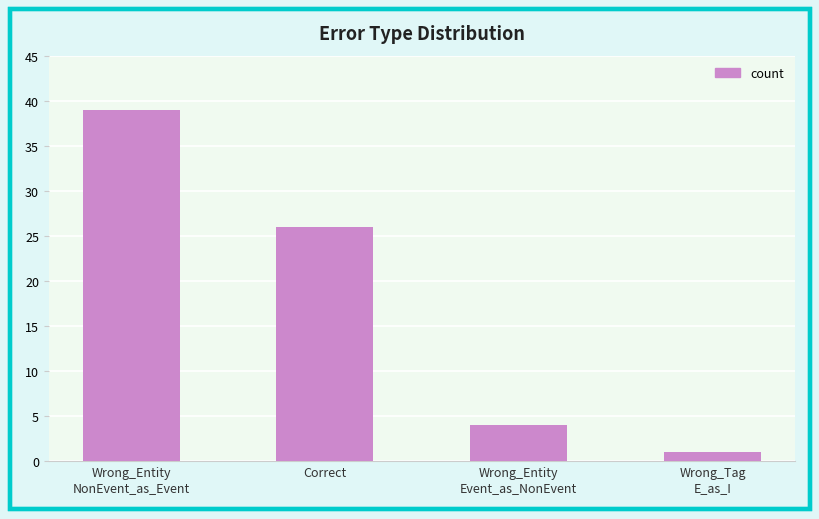

Rank the categories by value from highest to lowest.

Wrong_Entity
NonEvent_as_Event, Correct, Wrong_Entity
Event_as_NonEvent, Wrong_Tag
E_as_I